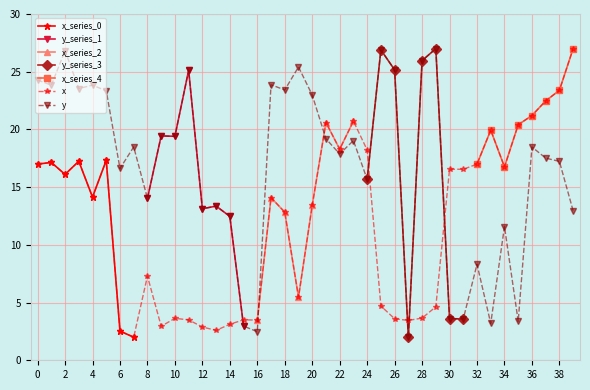

Which category has the lowest value in the y series?

27